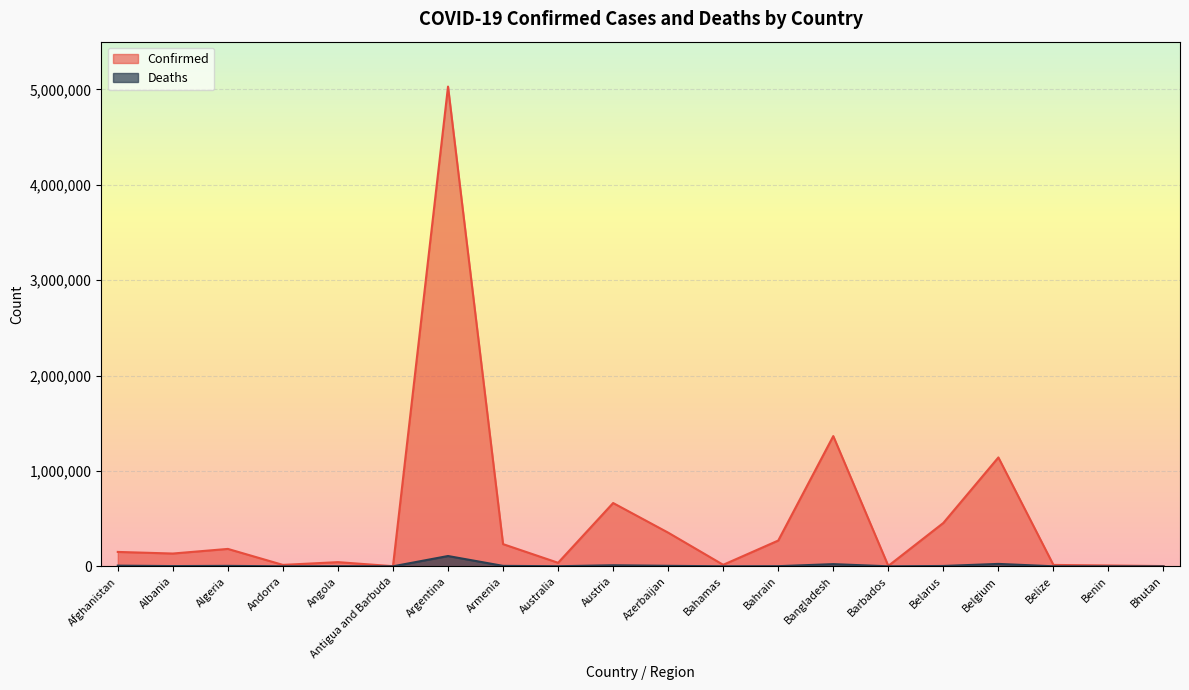

What is the average value of the Confirmed series?

505976